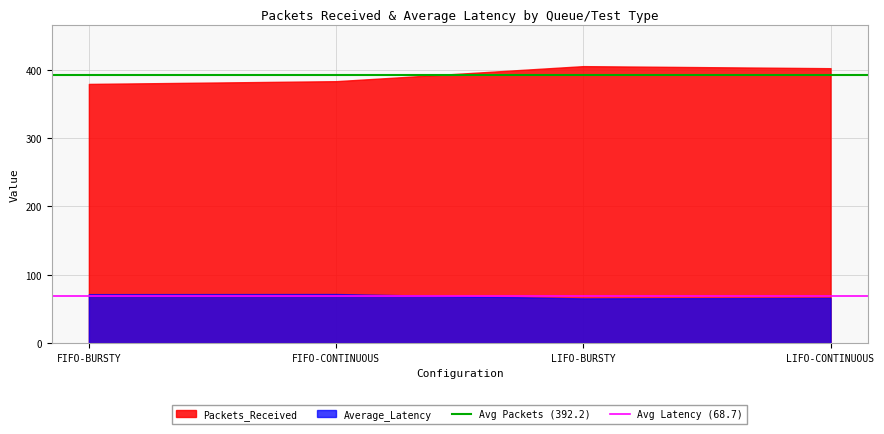

Is the value of Packets_Received at FIFO-BURSTY greater than the value of Average_Latency at FIFO-BURSTY?

Yes